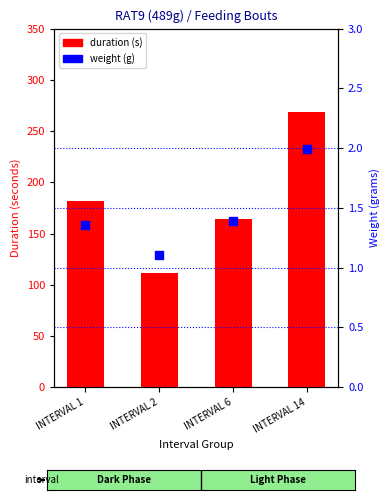

What are all the series names shown in the legend?

duration, weight